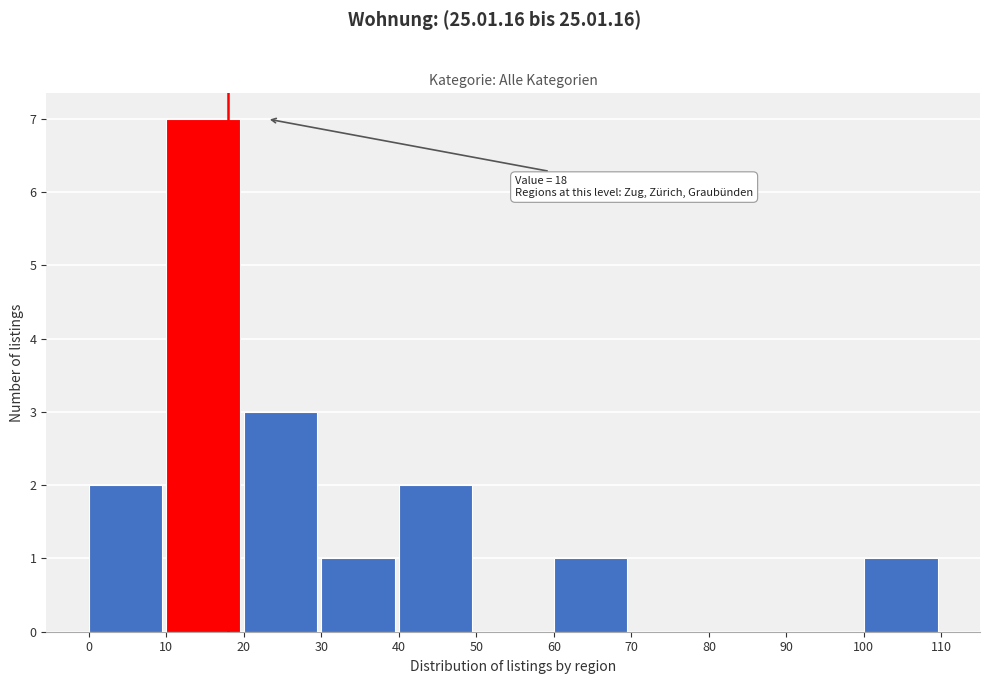

Over which range of the x-axis is the bar tallest?

10 to 20